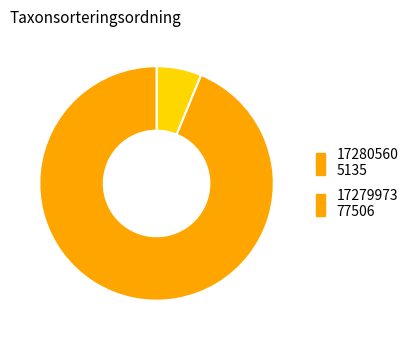

Is the sum of 17279973 and 17280560 greater than half?

Yes